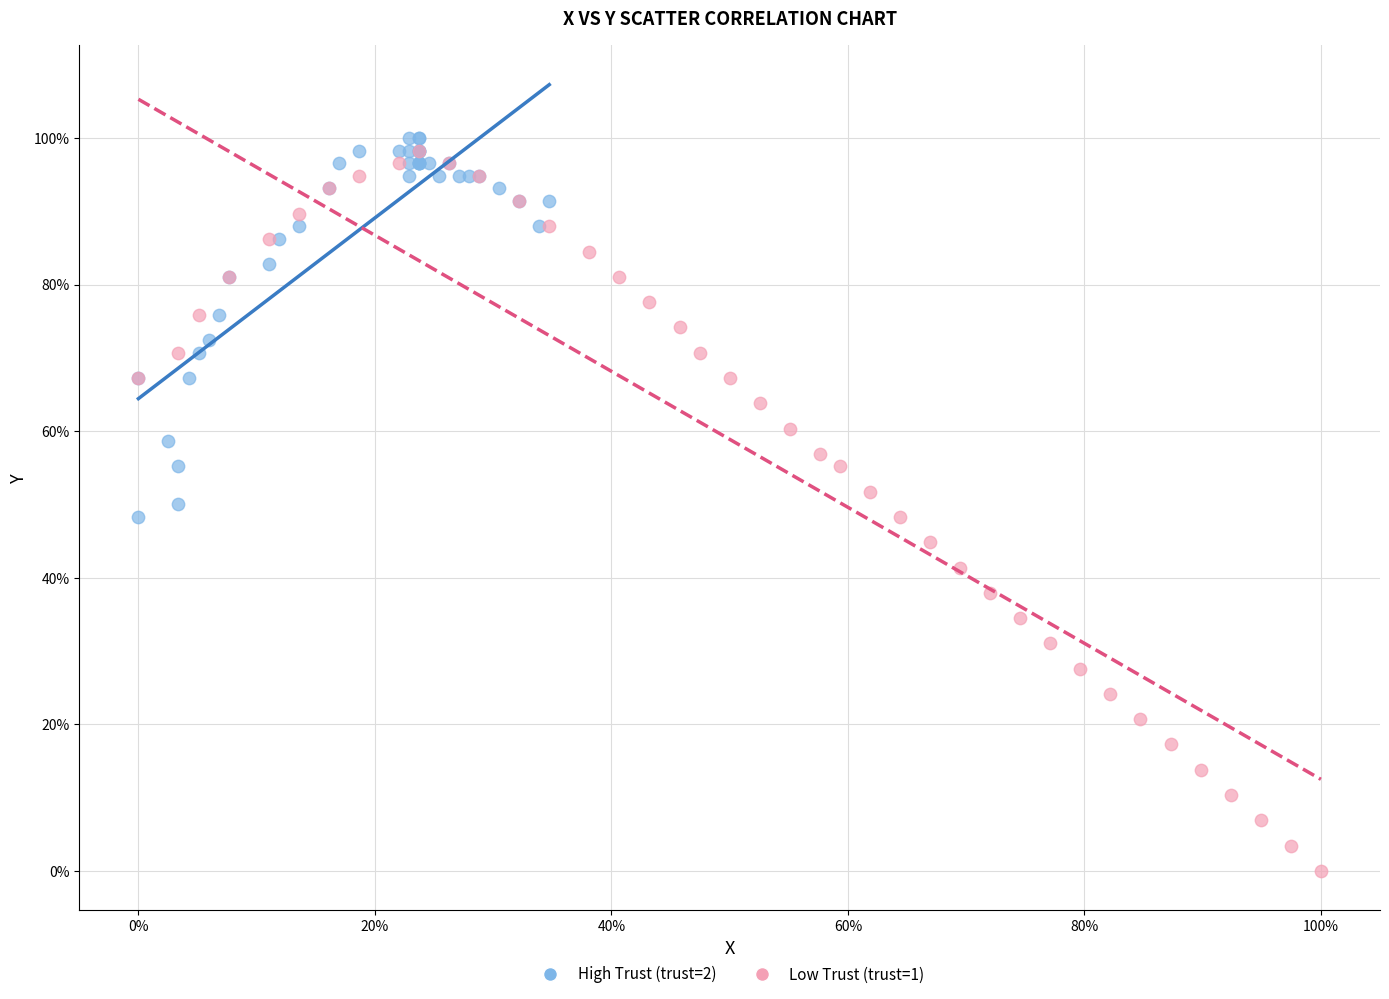

Which series has the largest Y range (max minus min)?

Low Trust (trust=1)